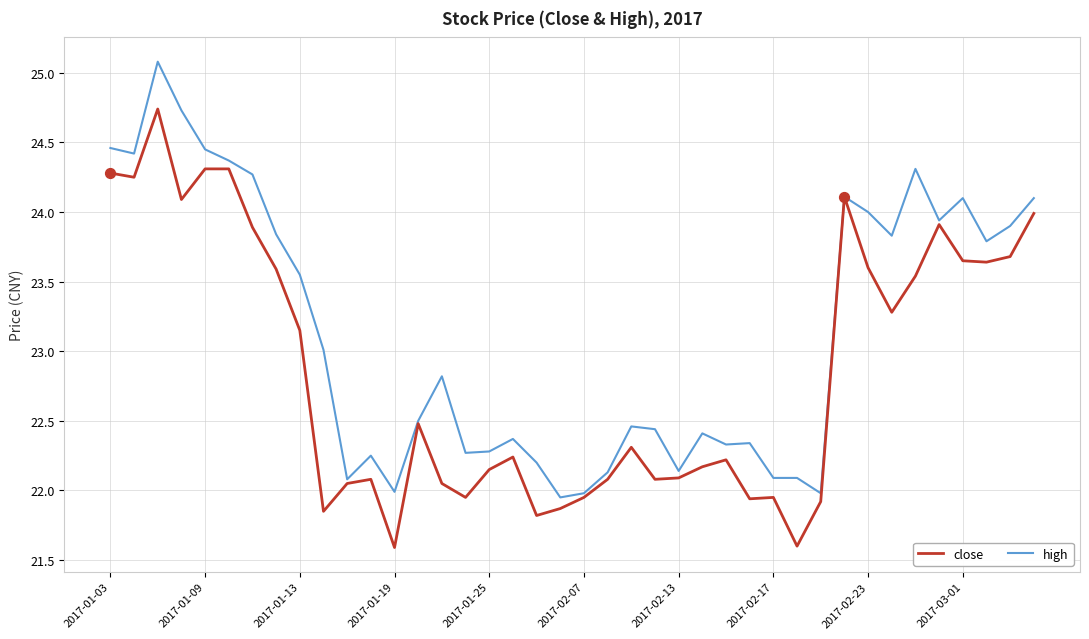

List the series in order of their peak value, highest first.

high, close